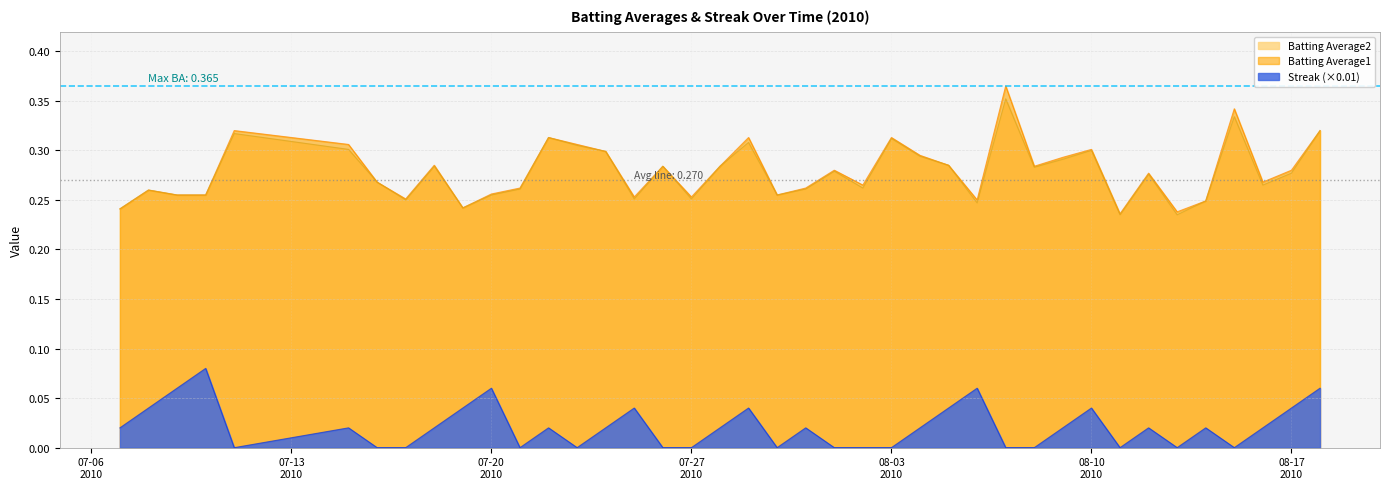

At which category does Streak reach its first local valley?

2010-07-11